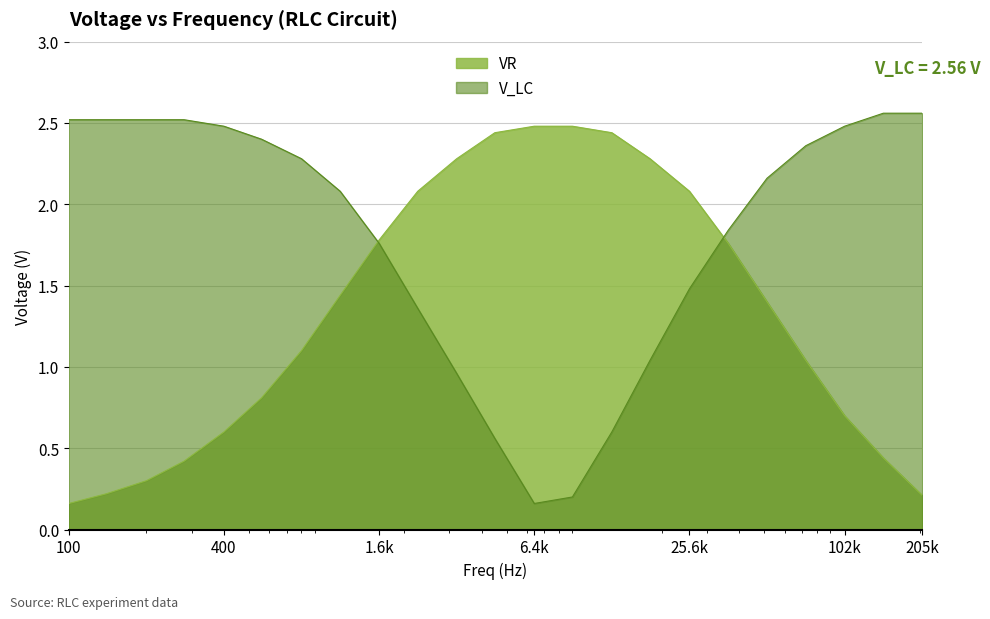

Which series has the largest total across all categories?

V_LC